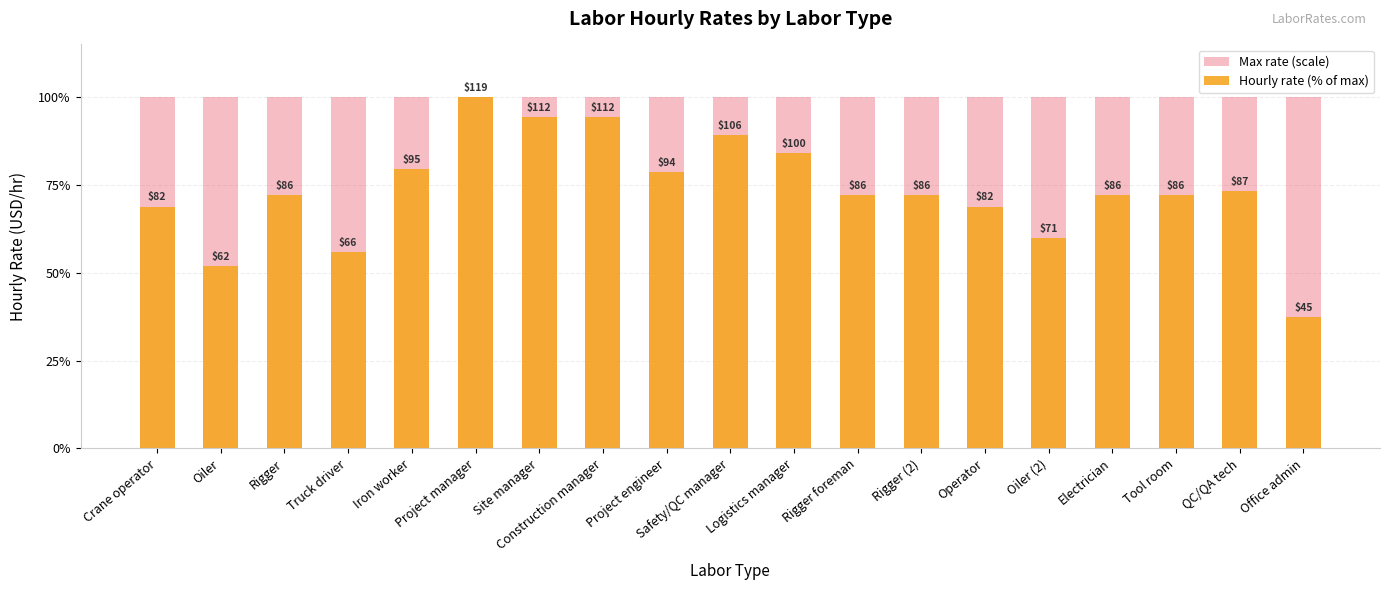

True or false: Max rate (scale) has a value of 100.0 at Office admin.

True